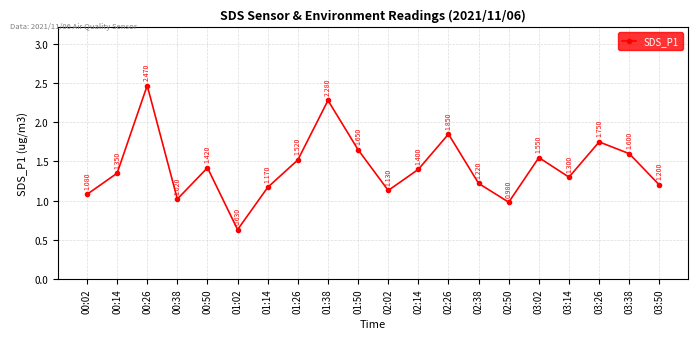

True or false: the data has more than 1 interior local peaks.

True